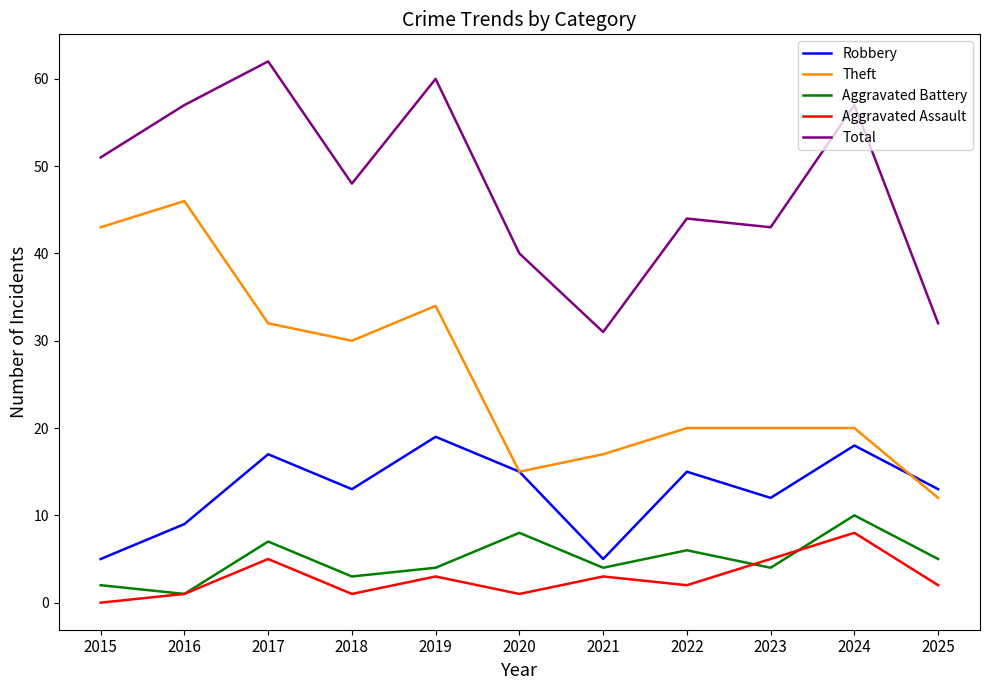

What are all the series names shown in the legend?

Robbery, Theft, Aggravated Battery, Aggravated Assault, Total